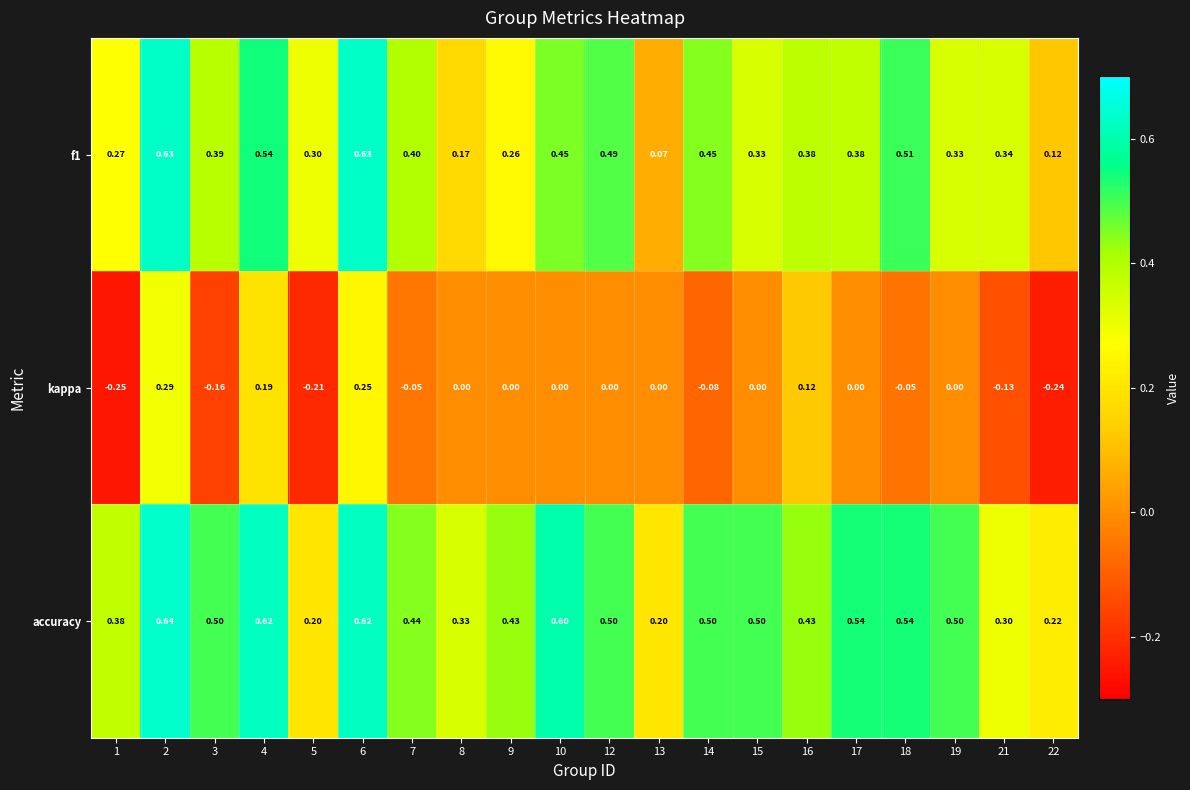

At 17, list the series in order from smallest to largest.

kappa, f1, accuracy